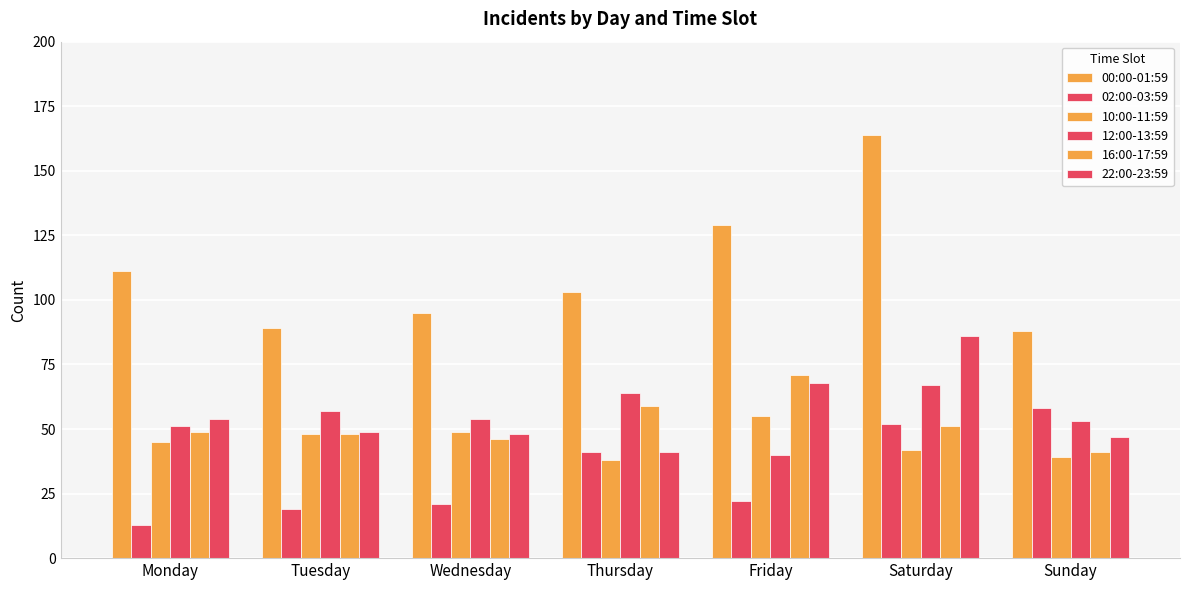

How many bars are there in each group?

6